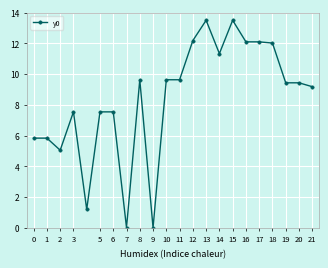

How many data points are less than 9?

9